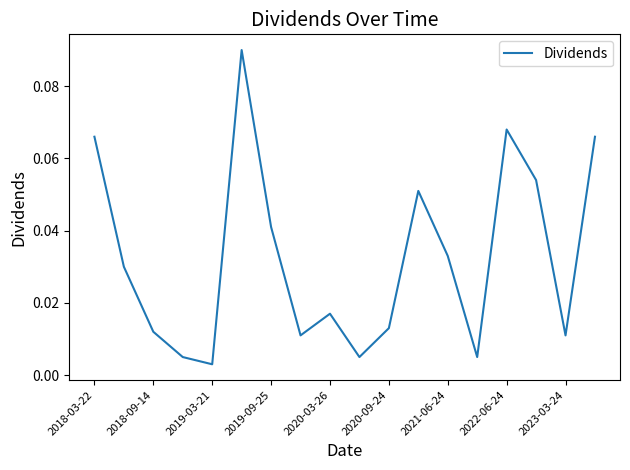

Count the number of categories in the chart.

18